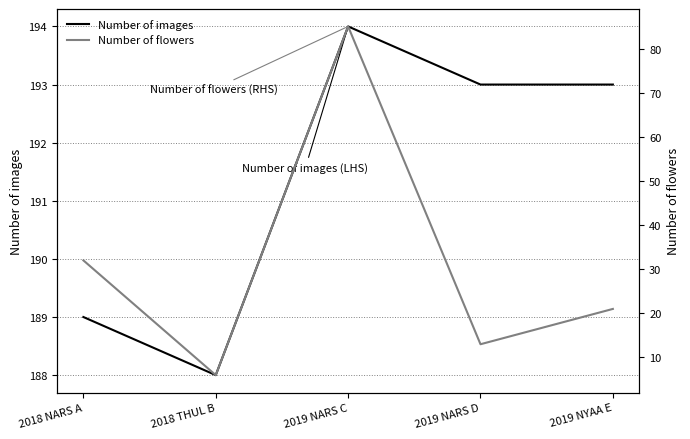

Rank the categories by Number of images value from lowest to highest.

2018 THUL B, 2018 NARS A, 2019 NARS D, 2019 NYAA E, 2019 NARS C